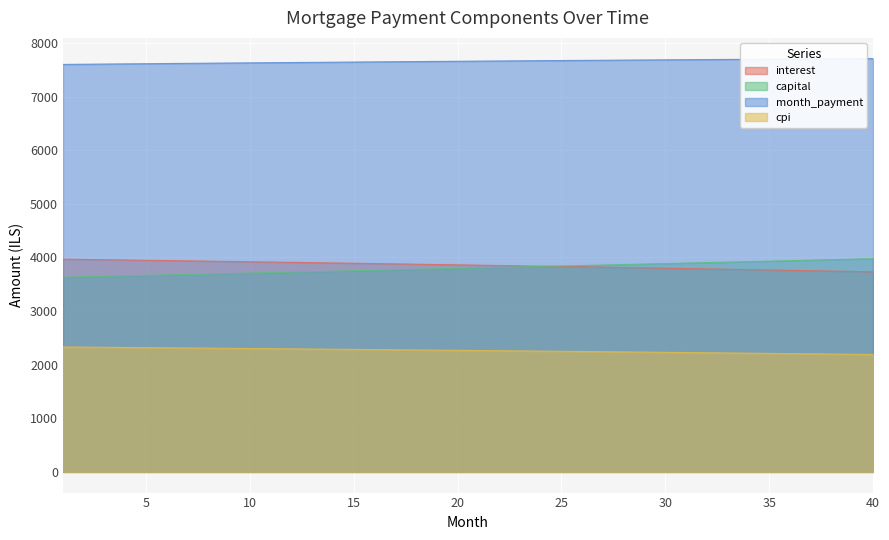

Which series has the largest range (max minus min)?

capital